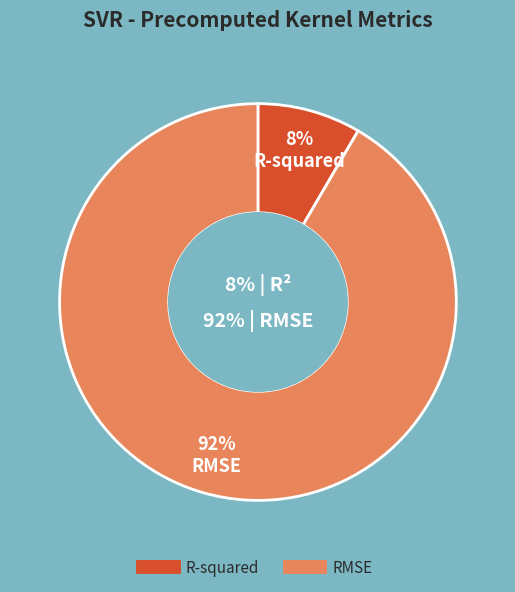

What is the smallest slice in the pie chart?

R-squared